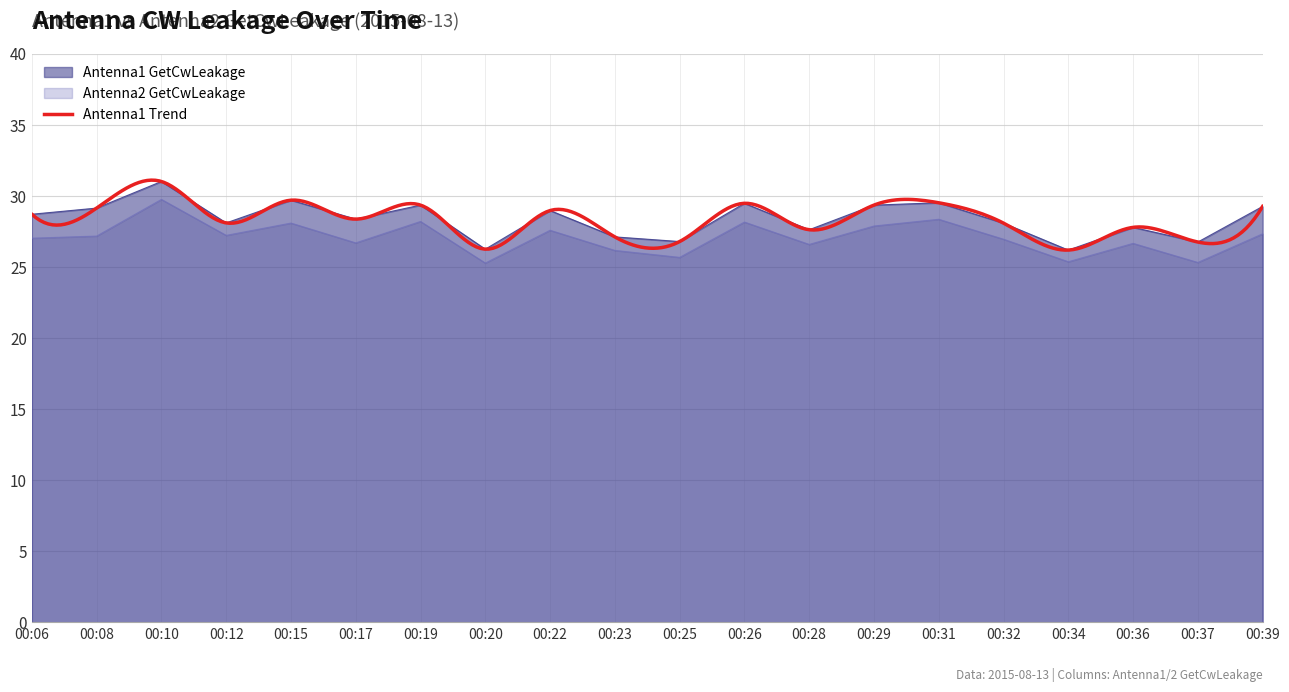

Where does the Antenna1 GetCwLeakage series first go above 28?

00:06